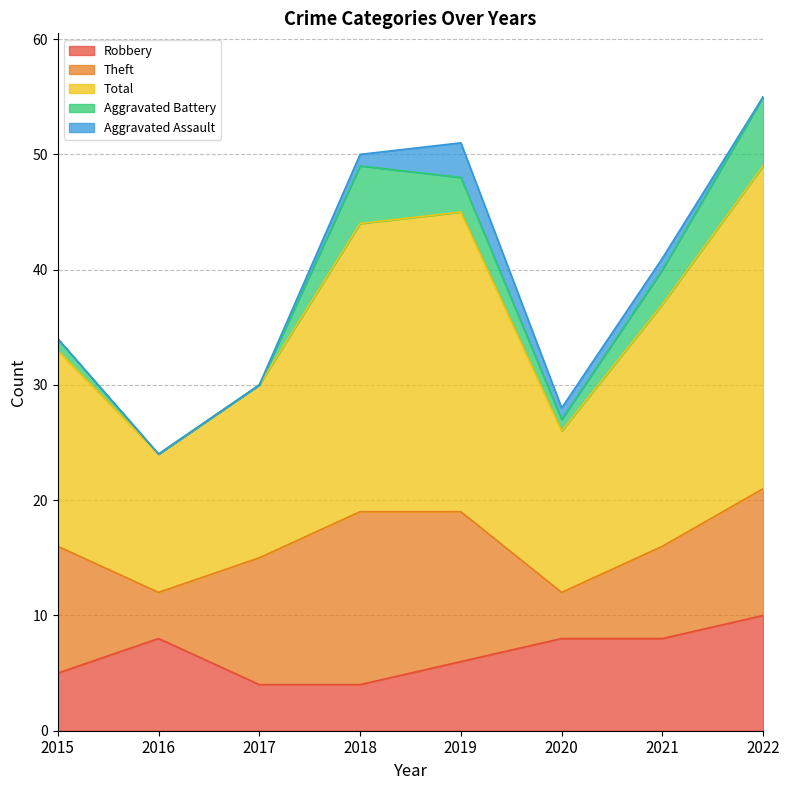

At how many categories does at least one series exceed 10?

8